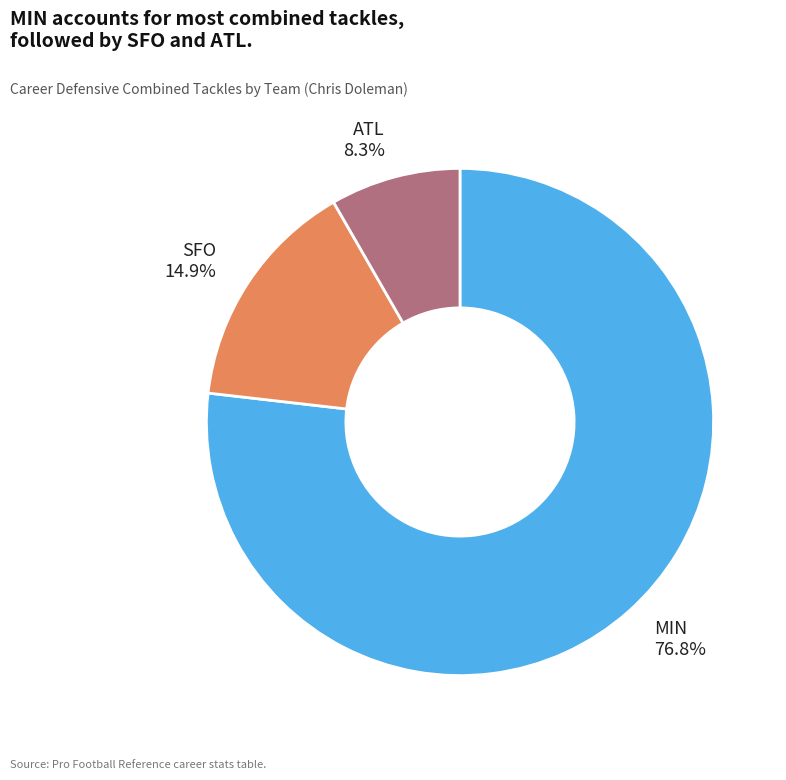

How many segments does this pie chart have?

3